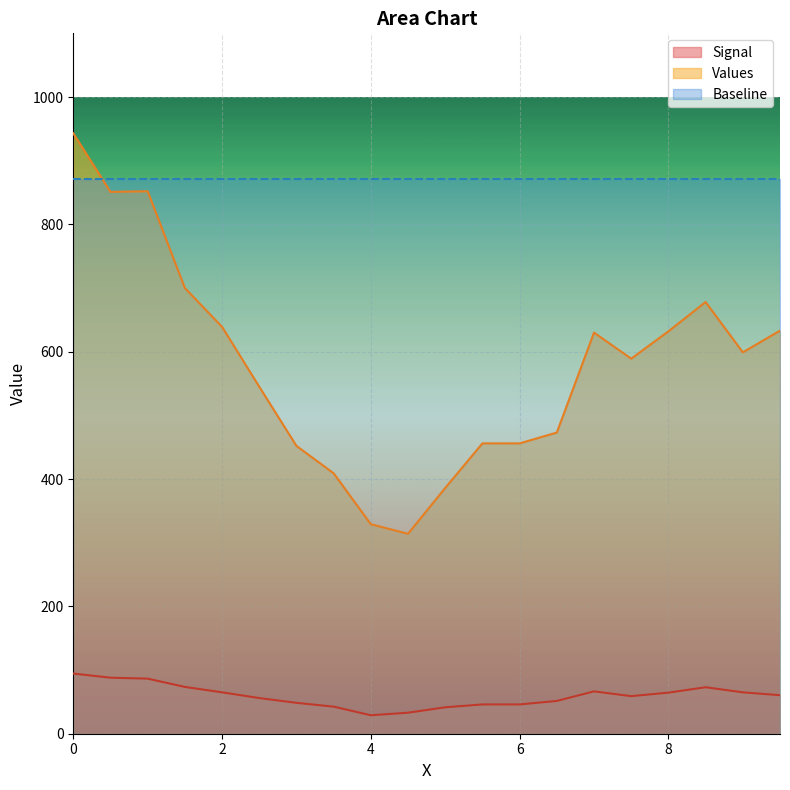

What is the difference between the highest and lowest values at 5?

344.5